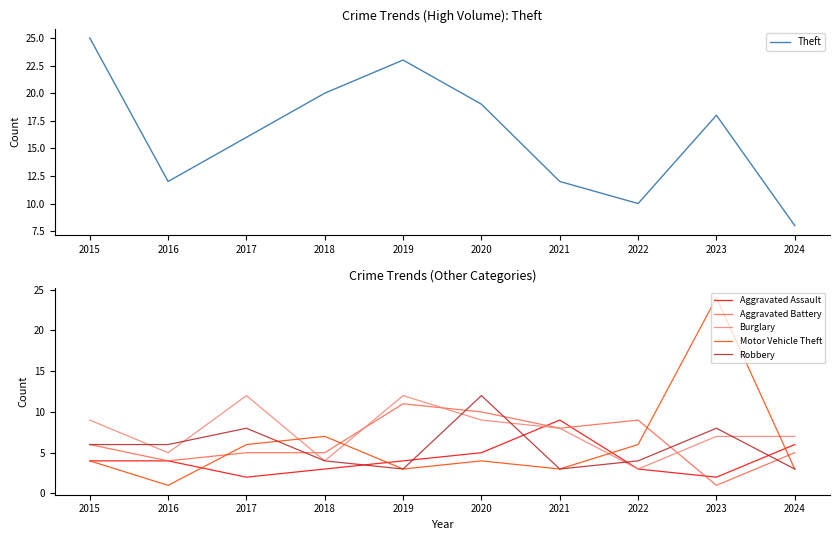

True or false: Robbery has a value of 12 at 2017.

False